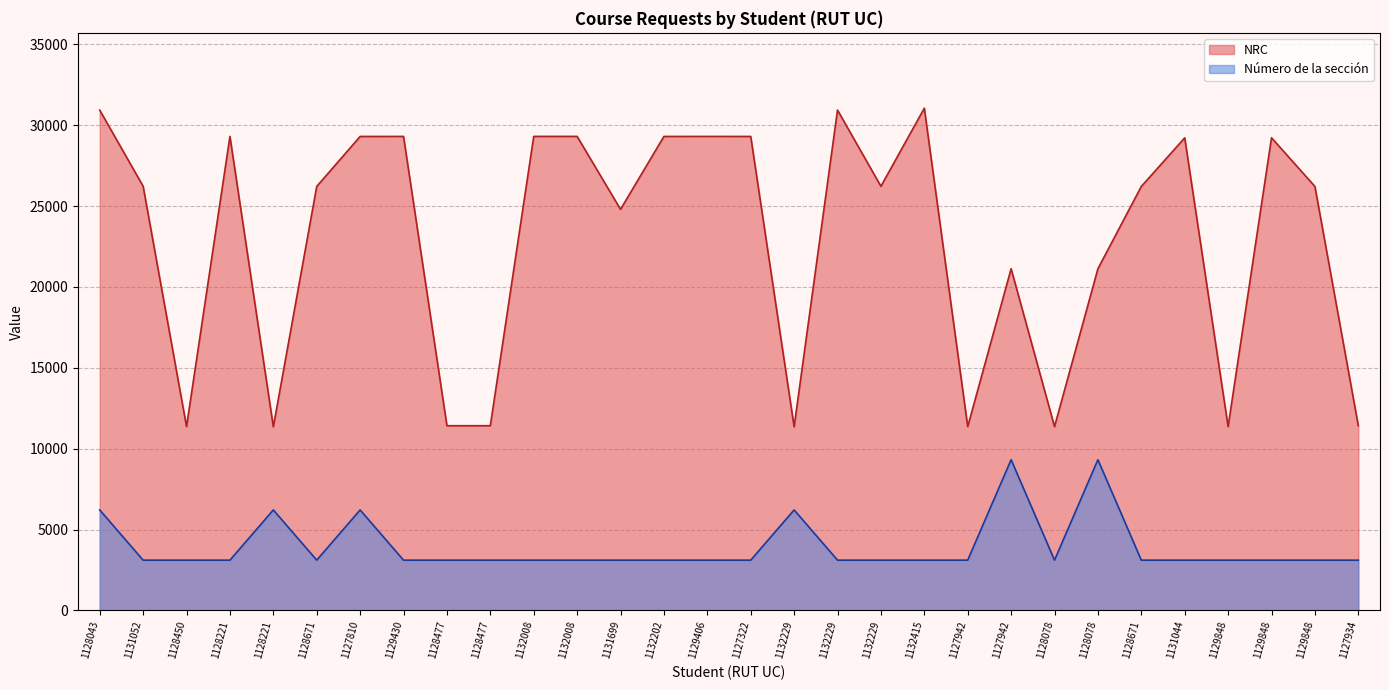

Reading left to right, extract all data points from this chart.

NRC: 1128043=30931.0	1131052=26224.0	1128450=11363.0	1128221=29306.0	1128221=11350.0	1128671=26213.0	1127810=29304.0	1129430=29306.0	1128477=11418.0	1128477=11418.0	1132008=29307.0	1132008=29307.0	1131699=24797.0	1132202=29305.0	1129406=29306.0	1127322=29305.0	1132229=11350.0	1132229=30936.0	1132229=26221.0	1132415=31052.0	1127942=11363.0	1127942=21124.0	1128078=11363.0	1128078=21124.0	1128671=26213.0	1131044=29217.0	1129848=11363.0	1129848=29223.0	1129848=26213.0	1127934=11418.0
Número de la sección: 1128043=6210.4	1131052=3105.2	1128450=3105.2	1128221=3105.2	1128221=6210.4	1128671=3105.2	1127810=6210.4	1129430=3105.2	1128477=3105.2	1128477=3105.2	1132008=3105.2	1132008=3105.2	1131699=3105.2	1132202=3105.2	1129406=3105.2	1127322=3105.2	1132229=6210.4	1132229=3105.2	1132229=3105.2	1132415=3105.2	1127942=3105.2	1127942=9315.6	1128078=3105.2	1128078=9315.6	1128671=3105.2	1131044=3105.2	1129848=3105.2	1129848=3105.2	1129848=3105.2	1127934=3105.2